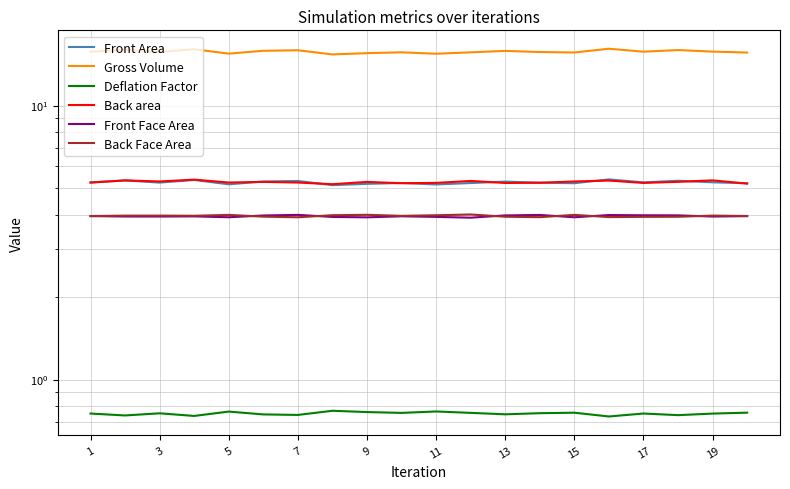

Which series has the widest spread of values?

Gross Volume